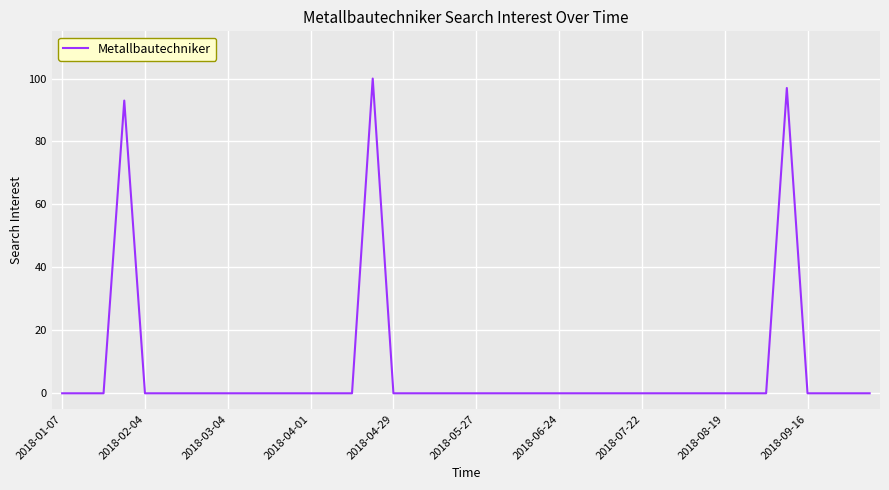

What is the difference between the maximum and minimum values?

100